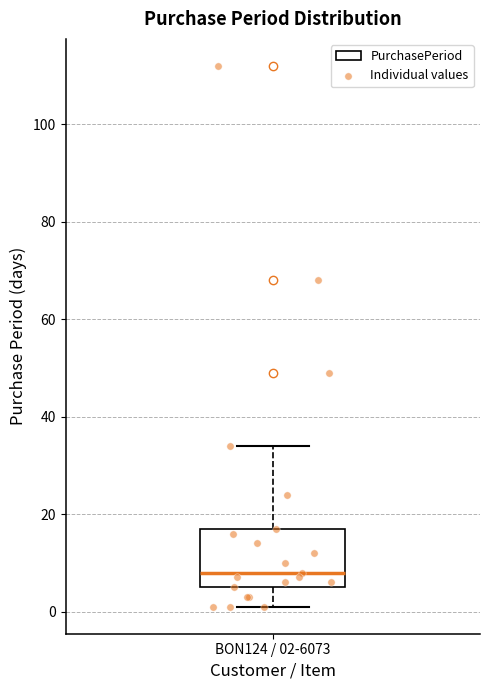

Read this box plot against the y-axis: the position of the median line, the range covered by the box, and the ends of both whiskers. The values are not printed on the chart, so give them approximately, as read against the axis.

median 8, box 6 to 18, whiskers 2 to 34